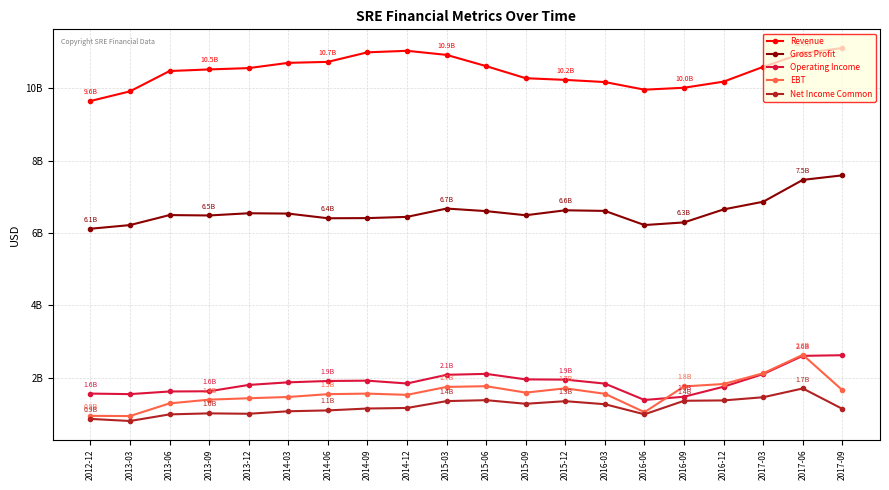

List the labels in order of EBT value, smallest first.

2013-03, 2012-12, 2016-06, 2013-06, 2013-09, 2013-12, 2014-03, 2014-12, 2014-06, 2016-03, 2014-09, 2015-09, 2017-09, 2015-12, 2015-03, 2016-09, 2015-06, 2016-12, 2017-03, 2017-06